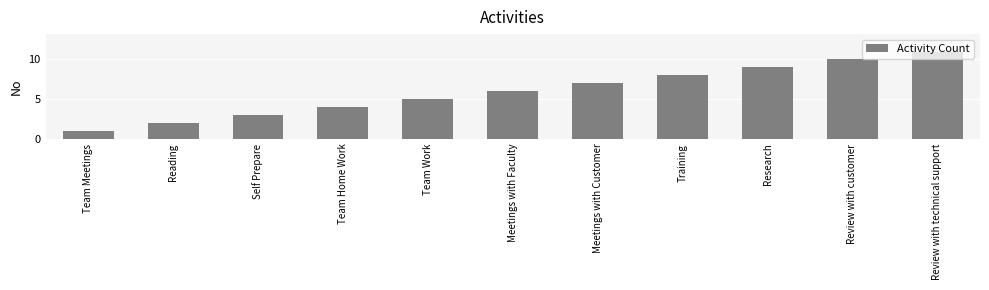

What is the sum of all values?

66